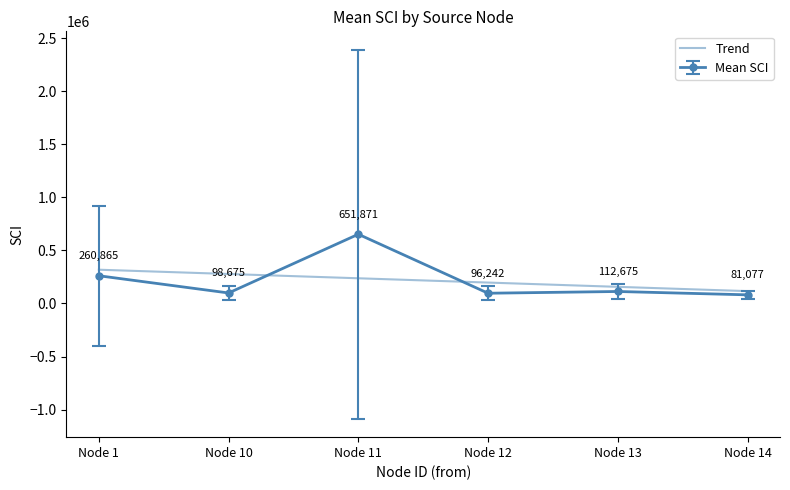

The Mean SCI series shows 96242.7 at Node 12. True or false?

True